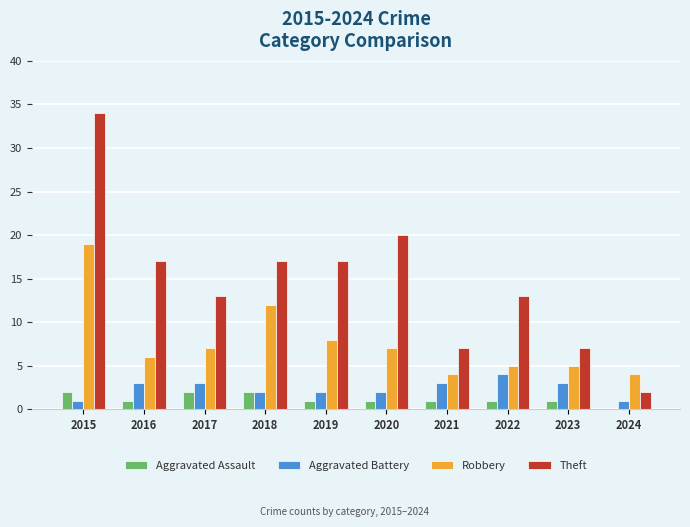

Between 2016 and 2019, which series saw the biggest shift?

Robbery